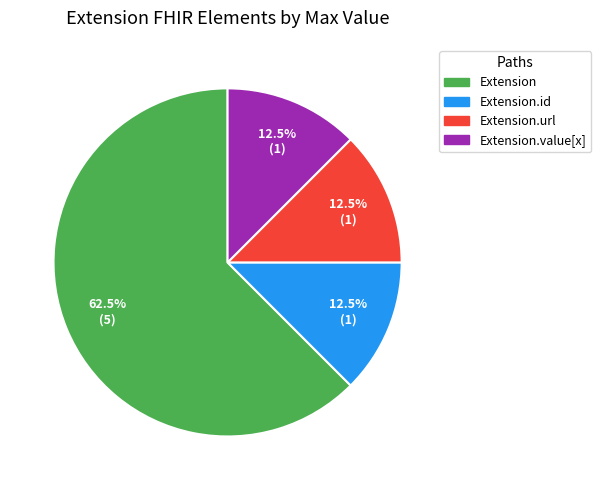

Does any single category account for the majority?

Yes